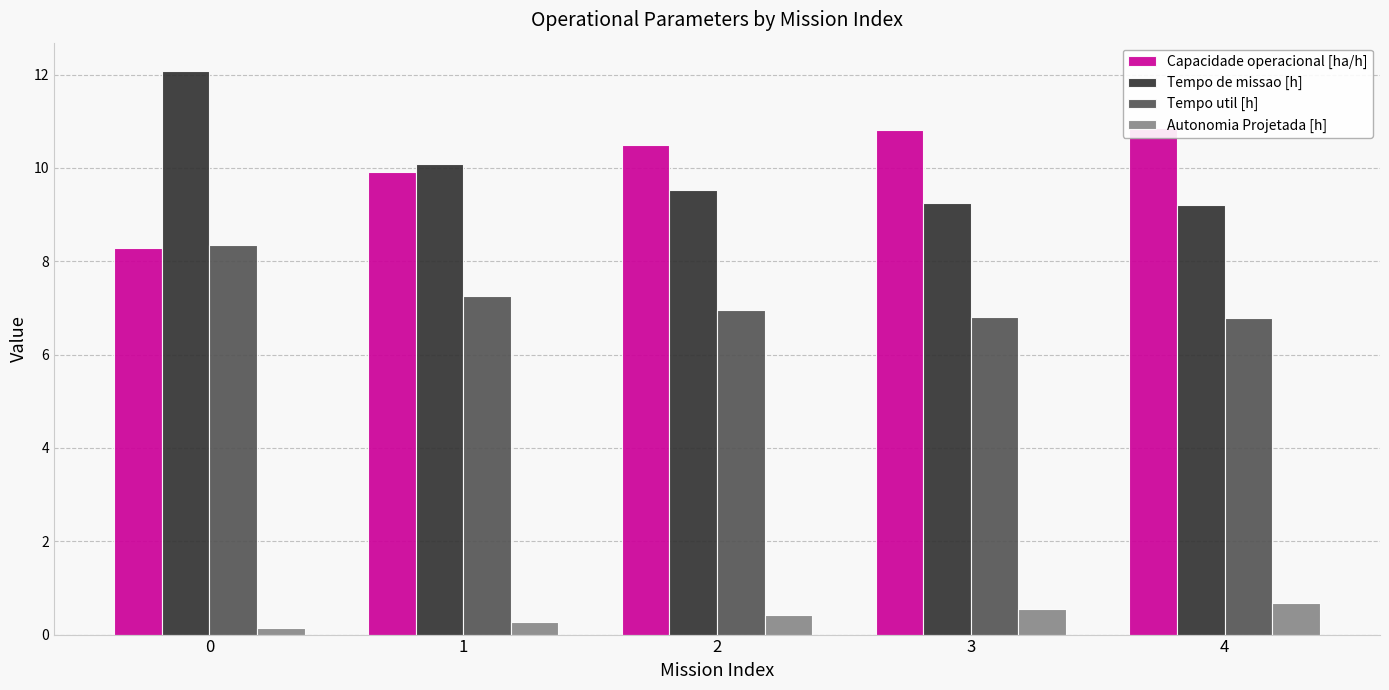

What is the lowest value of the Capacidade operacional [ha/h] series?

8.3